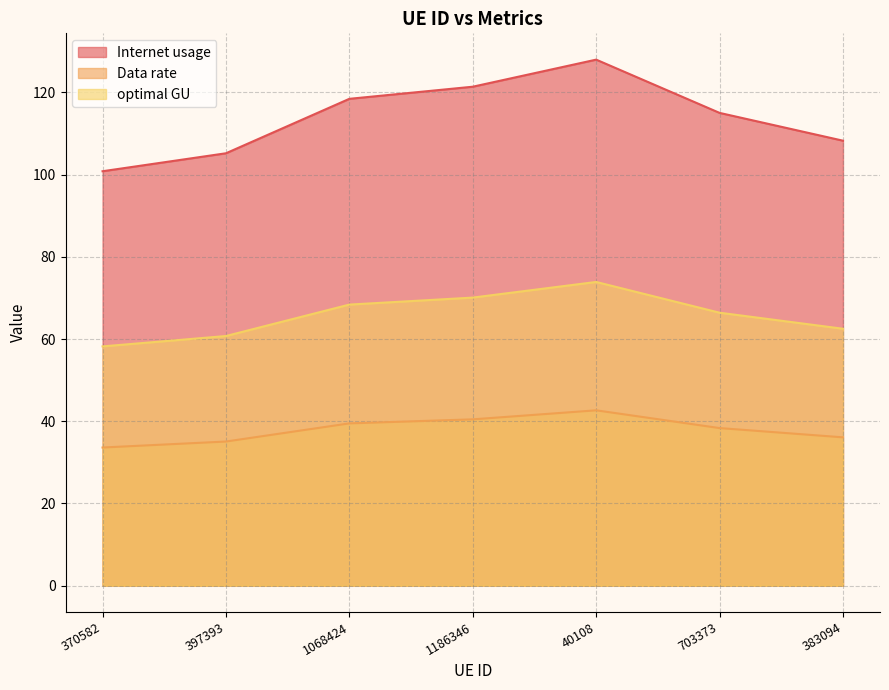

What is the value of the Data rate point at the 4th from the left?

40.5